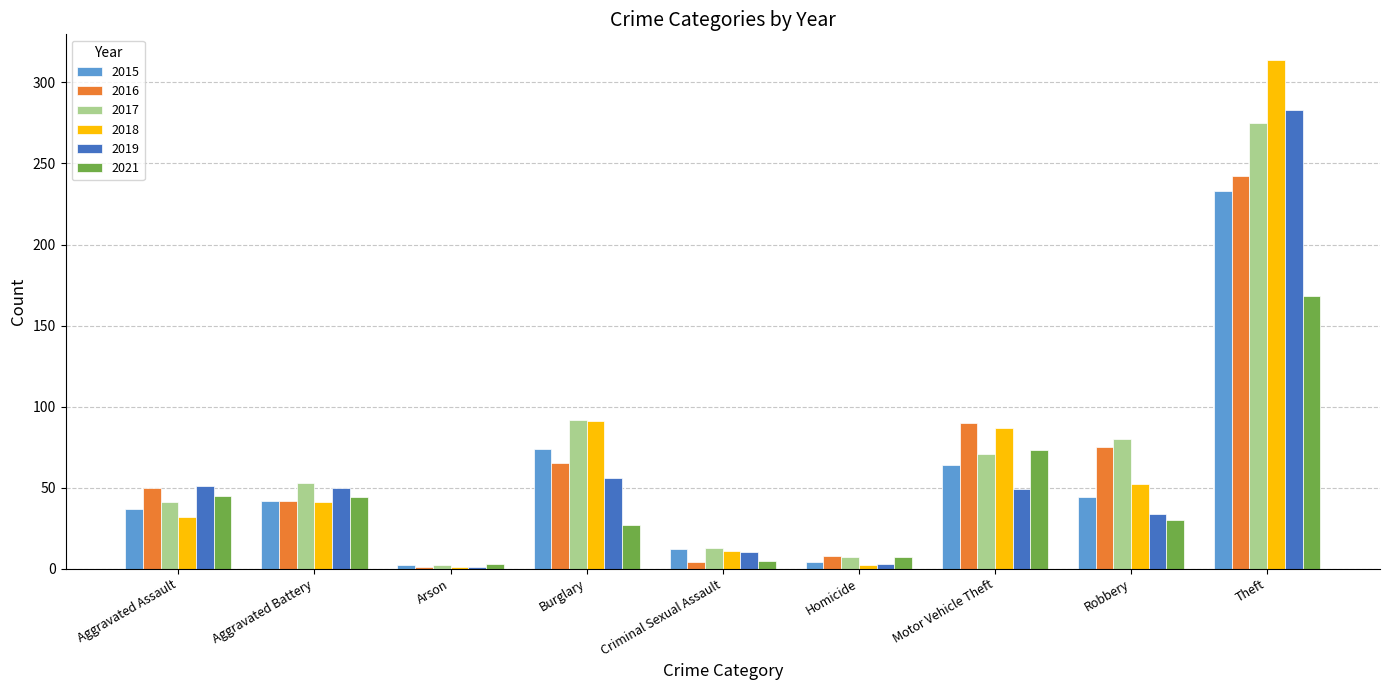

Which label corresponds to the largest value in the chart?

Theft